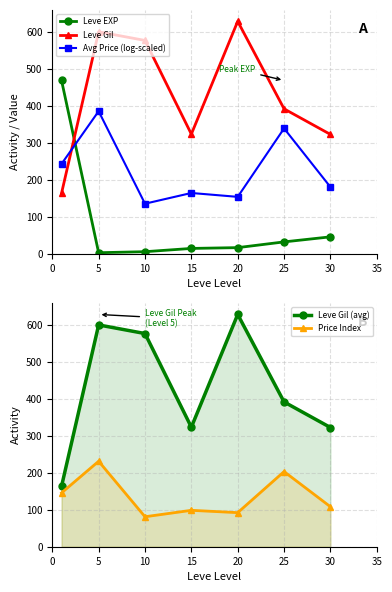

What are all the series names shown in the legend?

Leve EXP, Leve Gil, Avg Price (log-scaled), Leve Gil (avg), Price Index